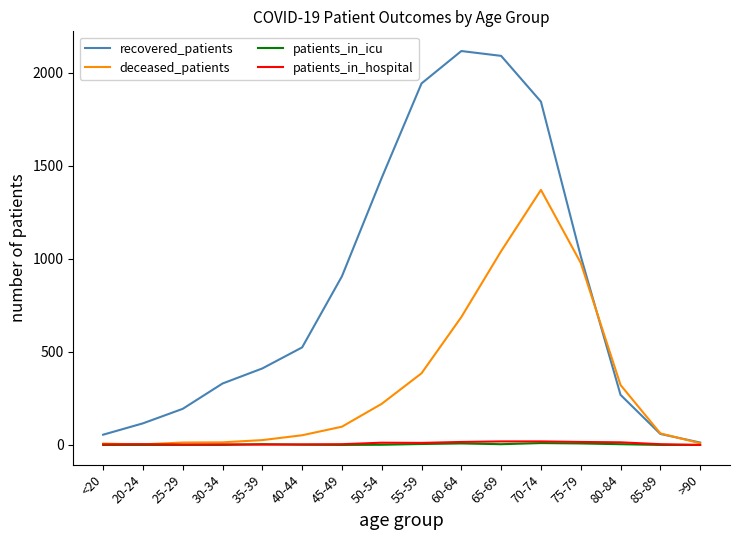

Which series changed the most between 20-24 and 65-69?

recovered_patients